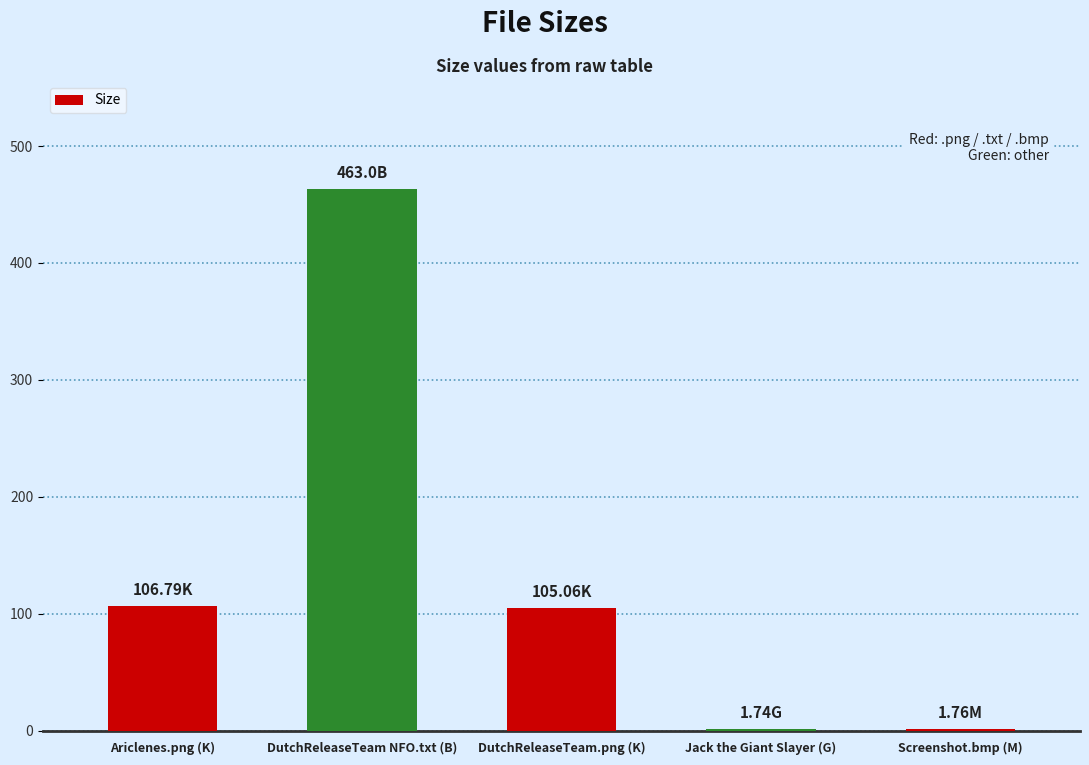

What is the average value?

135.7